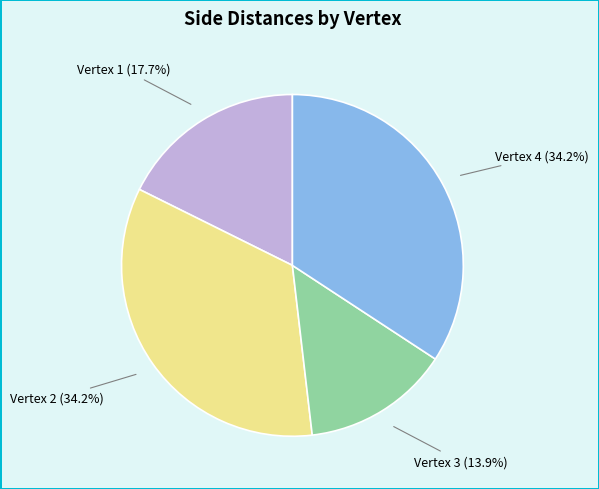

To the nearest percent, what is the average slice percentage?

25%